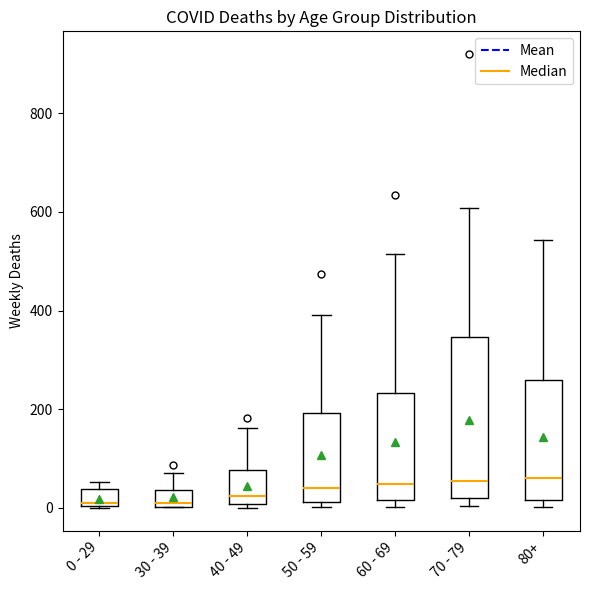

Reading left to right, transcribe this box plot: for each box, give where its median line is, the range the box spans, and where its two whiskers end, as read against the y-axis. The values are not printed on the chart, so give them approximately, as read against the axis.

0 - 29: median 20, box 0 to 40, whiskers 0 to 60
30 - 39: median 20, box 0 to 40, whiskers 0 to 80
40 - 49: median 20, box 0 to 80, whiskers 0 (just below the box's lower edge) to 160
50 - 59: median 40, box 20 to 200, whiskers 0 to 400
60 - 69: median 40, box 20 to 240, whiskers 0 to 520
70 - 79: median 60, box 20 to 340, whiskers 0 to 600
80+: median 60, box 20 to 260, whiskers 0 to 540